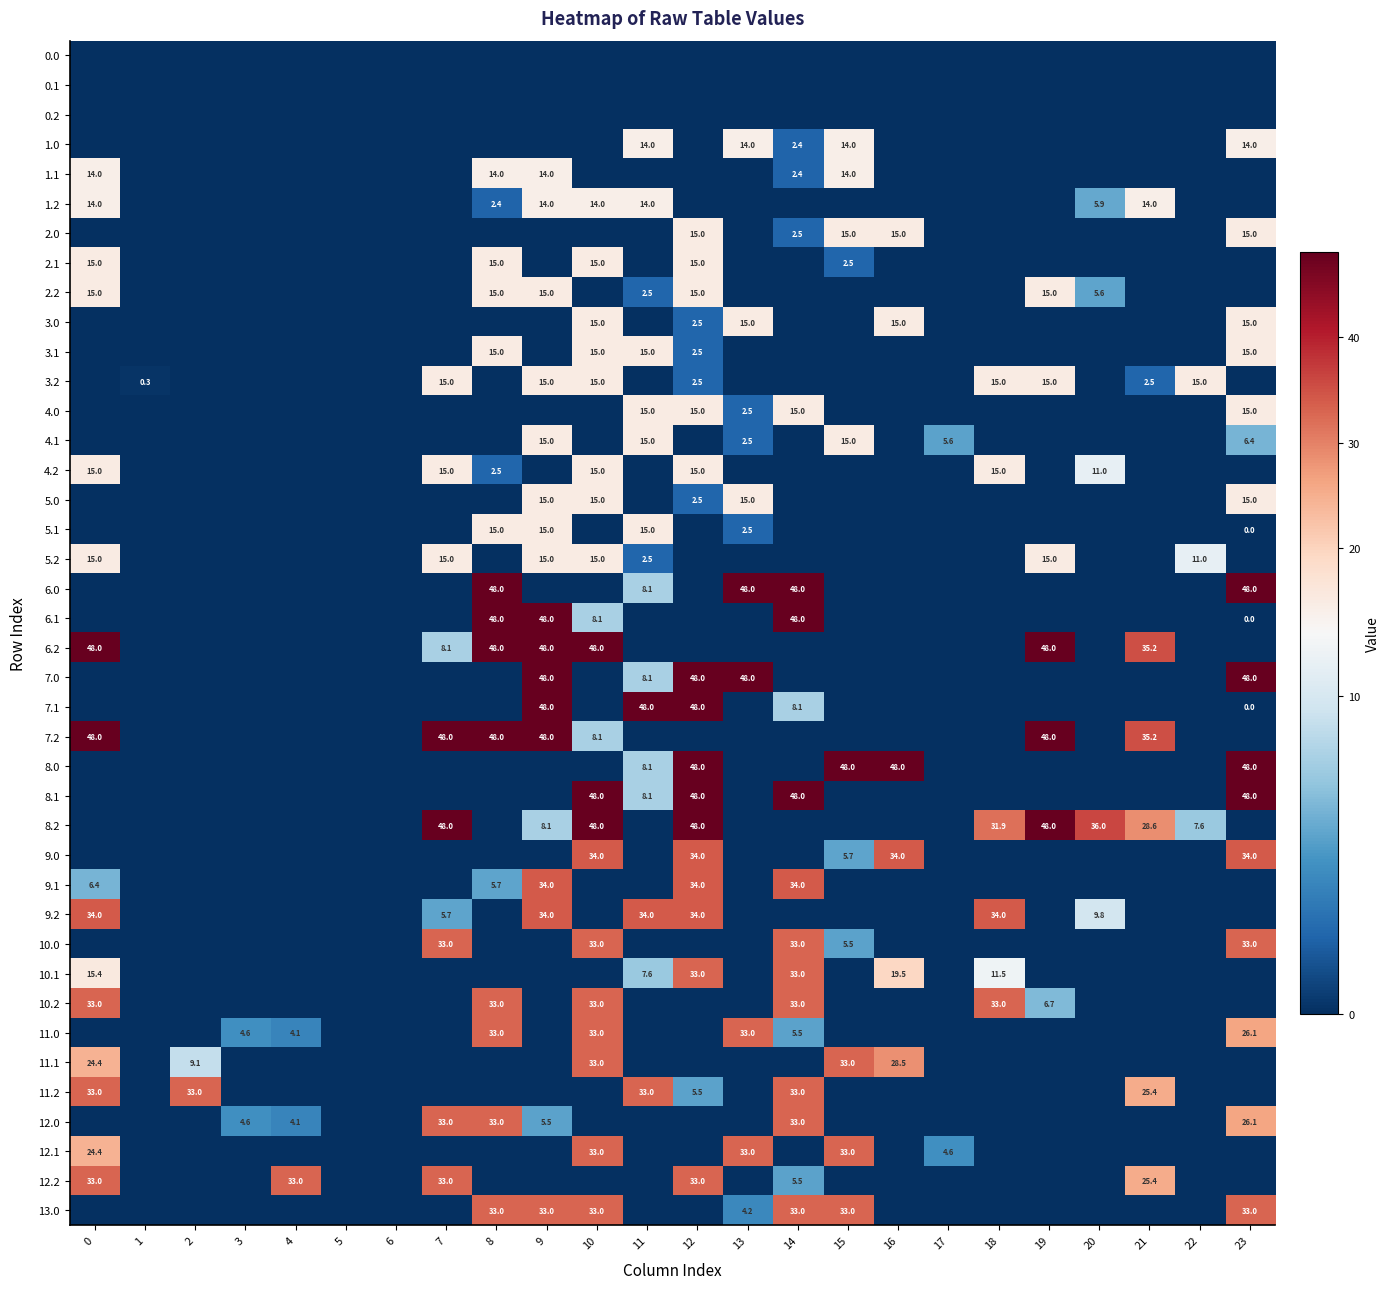

True or false: 7.1 has a value of 75.8 at 11.

False